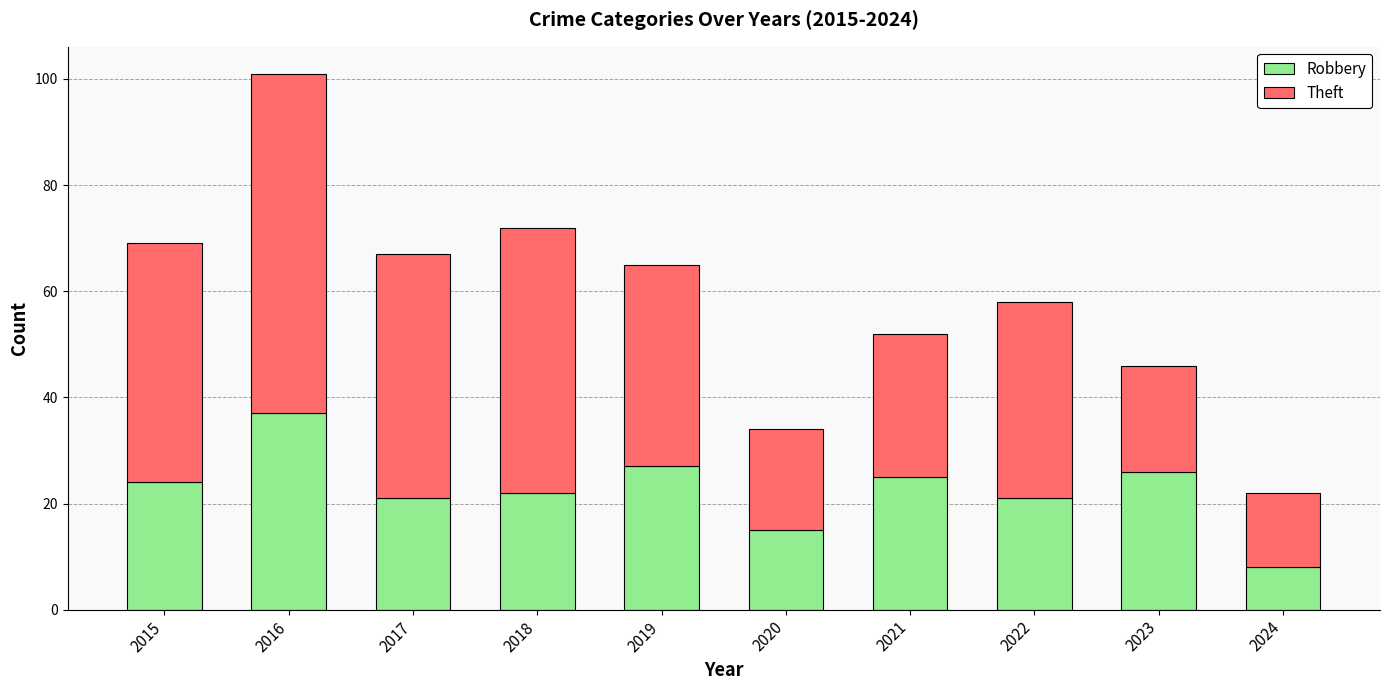

True or false: Robbery has a value of 24 at 2015.

True